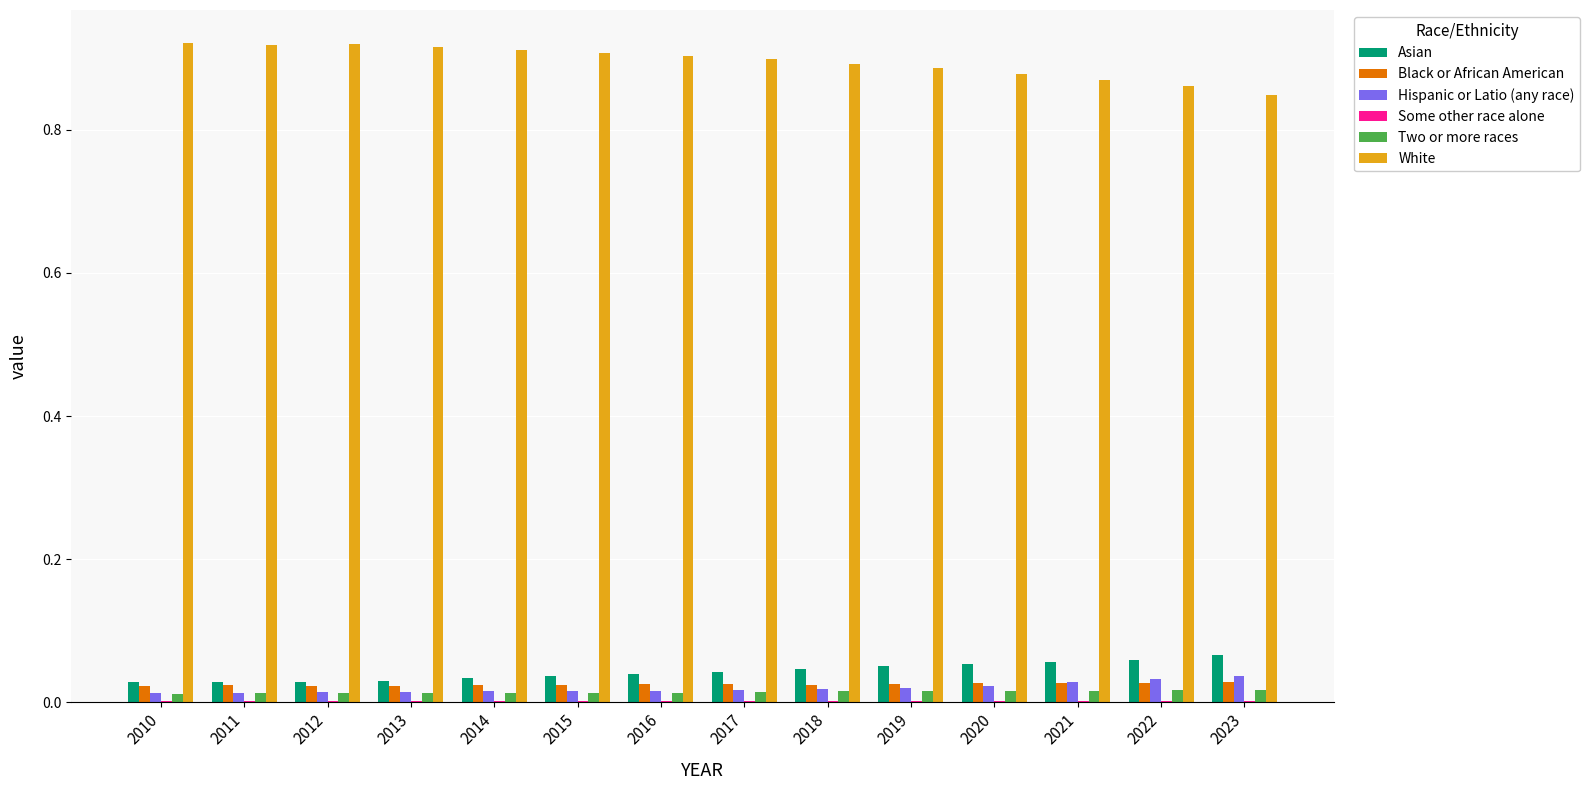

Is the value of Black or African American at 2023 greater than the value of White at 2023?

No